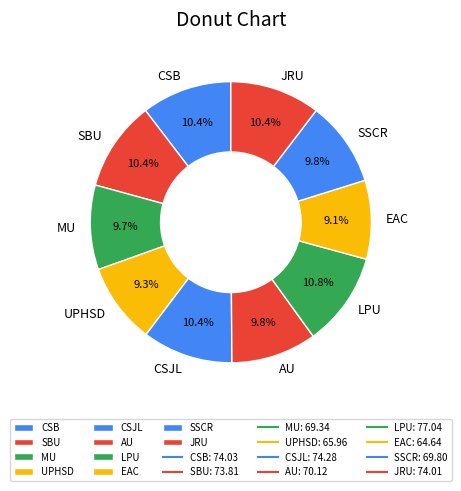

Do JRU and SBU together represent more than half of the pie?

No